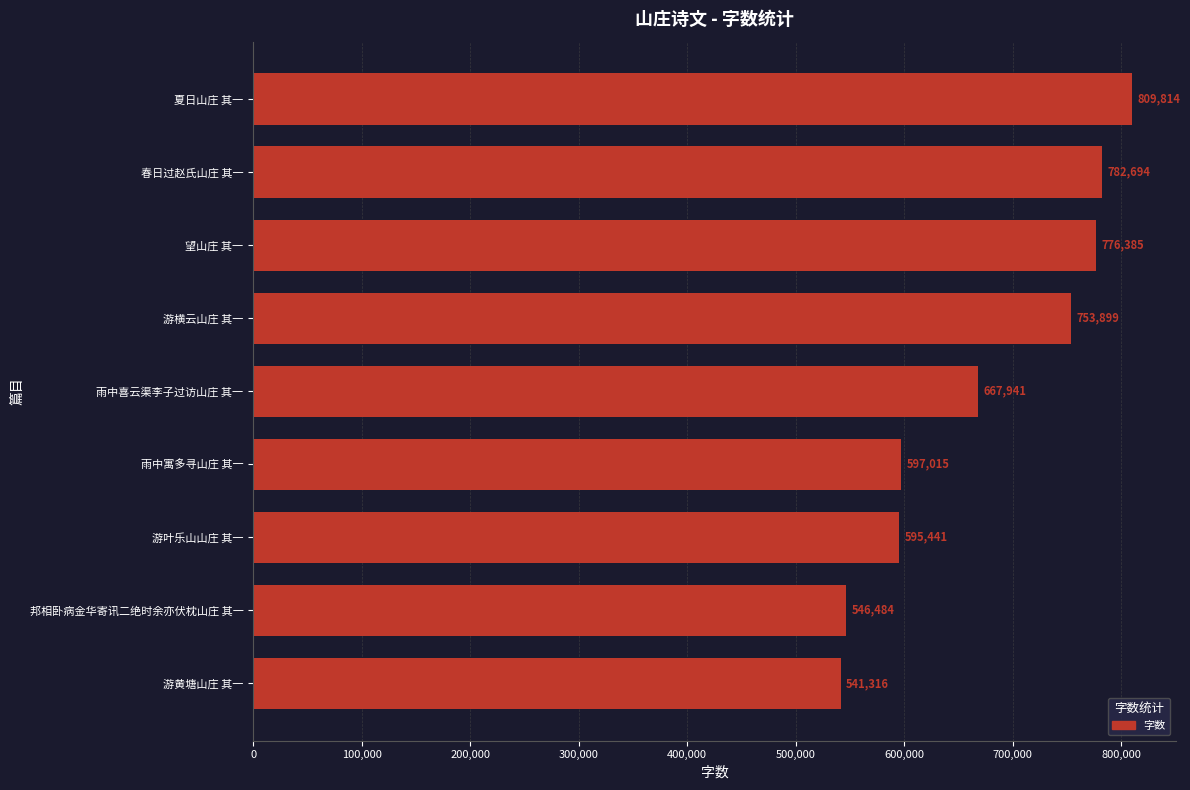

Approximately how many times larger is the value at 雨中喜云渠李子过访山庄 其一 compared to 夏日山庄 其一?

0.8